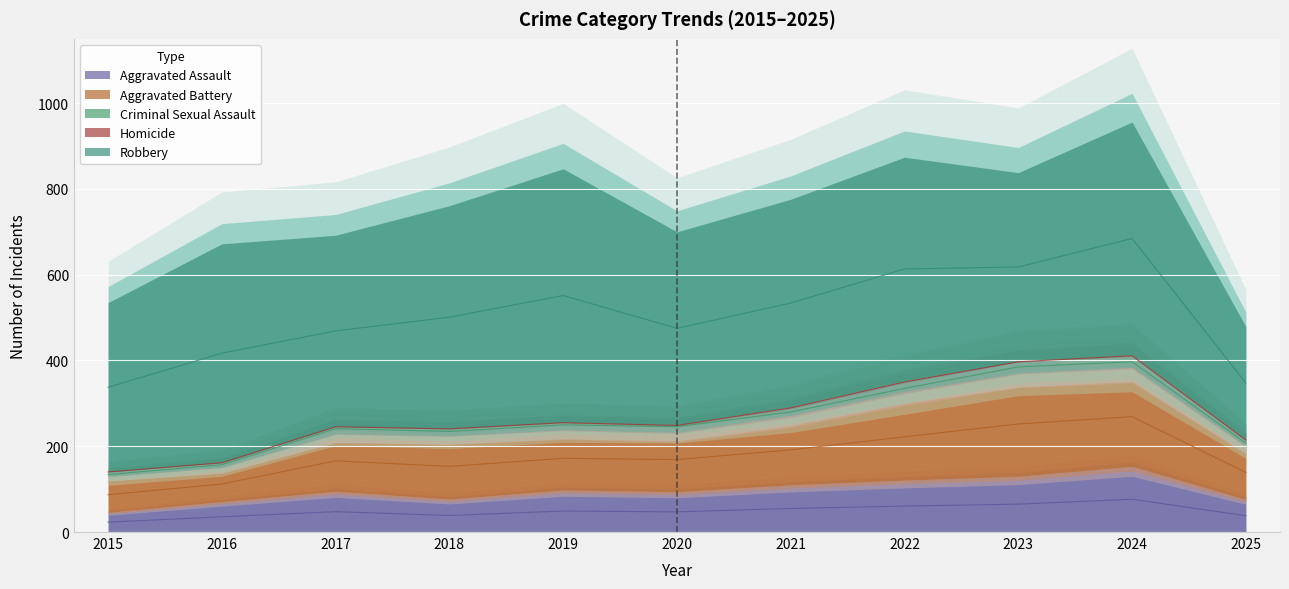

The value of Aggravated Assault at 2016 is 103. True or false?

False